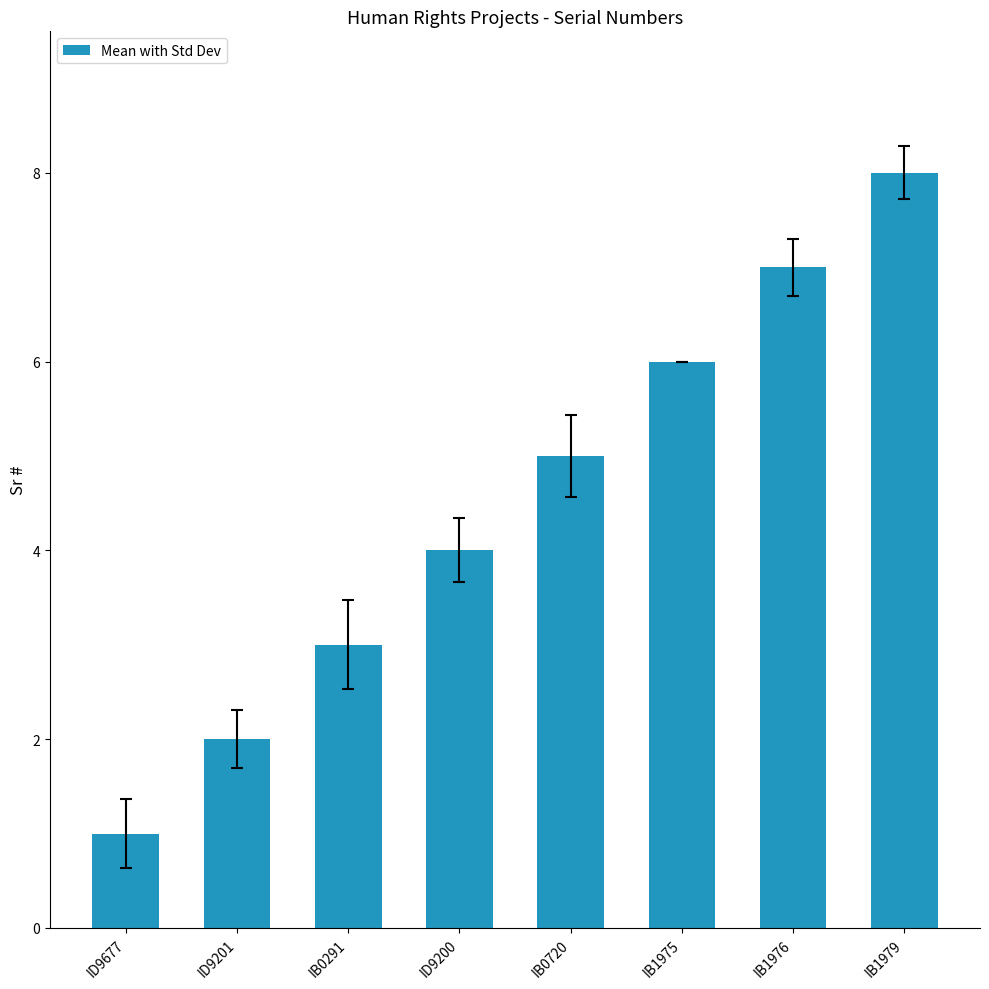

Are the bars horizontal?

No